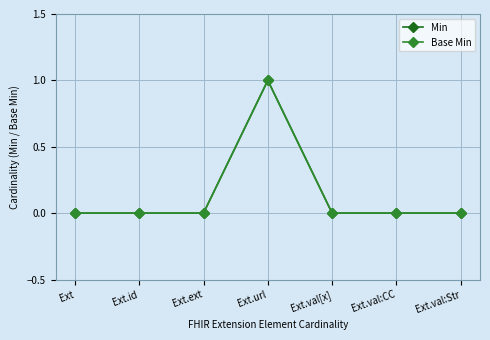

Does the chart have visible grid lines?

Yes